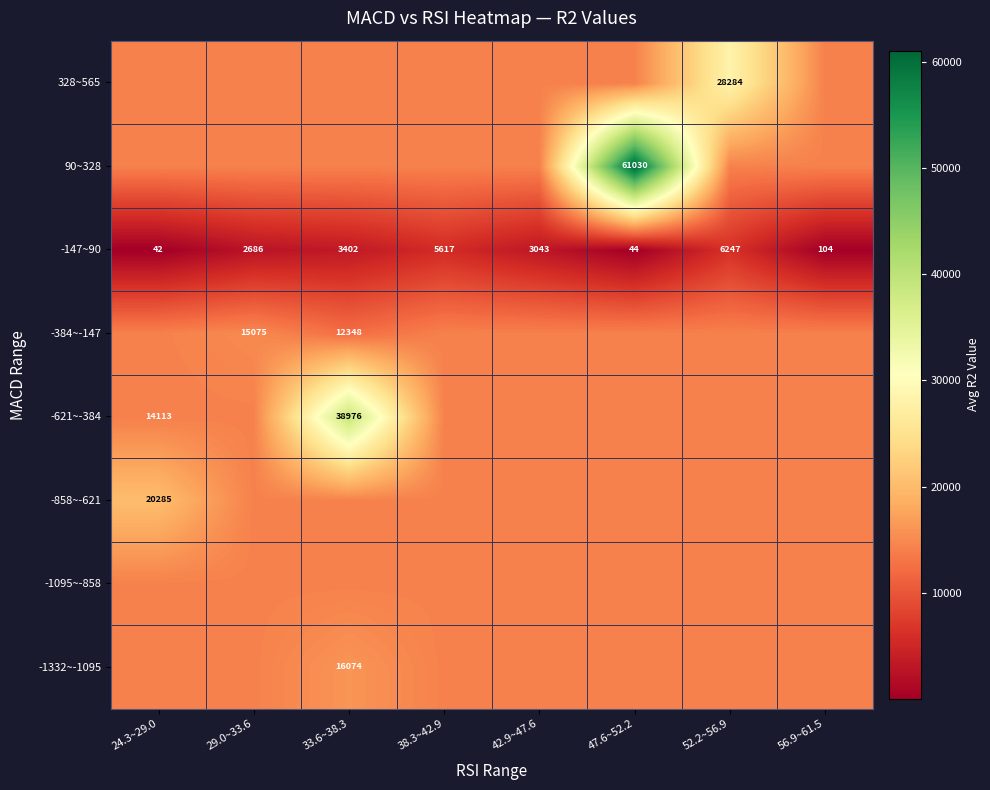

The -1095~-858 series shows 14210.6 at 42.9~47.6. True or false?

True